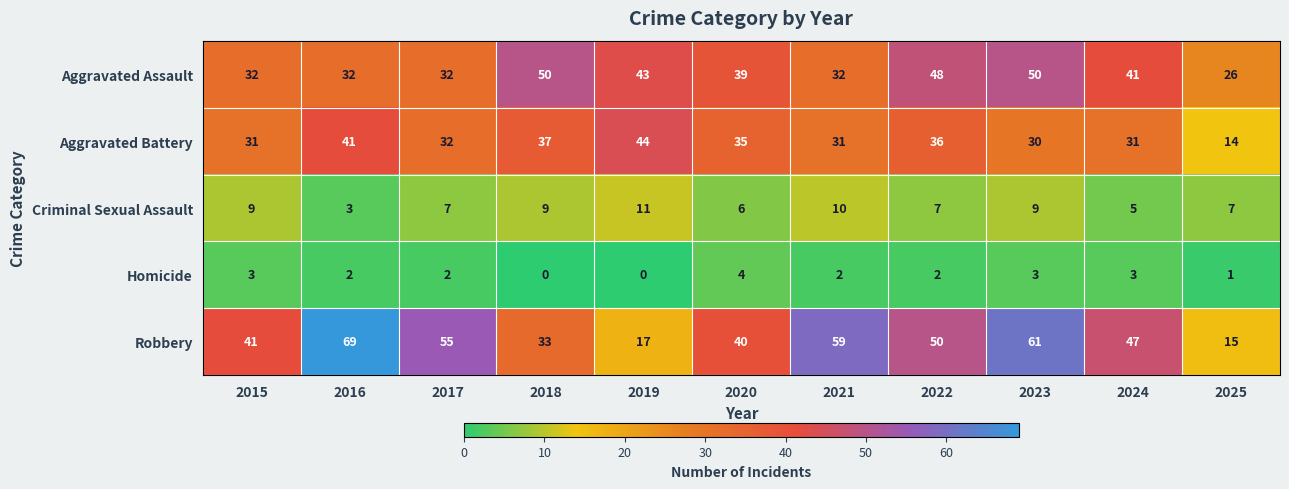

Rank the series at 2018 from highest to lowest value.

Aggravated Assault, Aggravated Battery, Robbery, Criminal Sexual Assault, Homicide